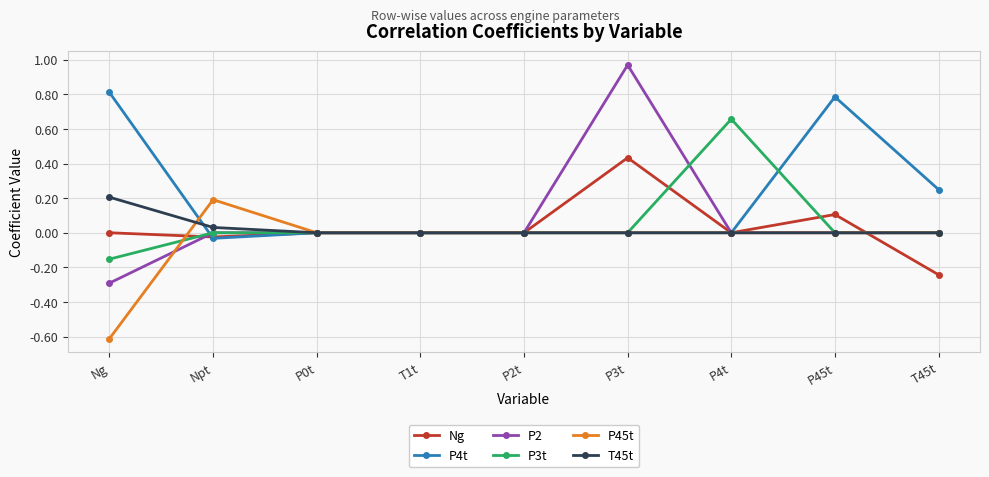

What is the label of the 1st point from the left?

Ng